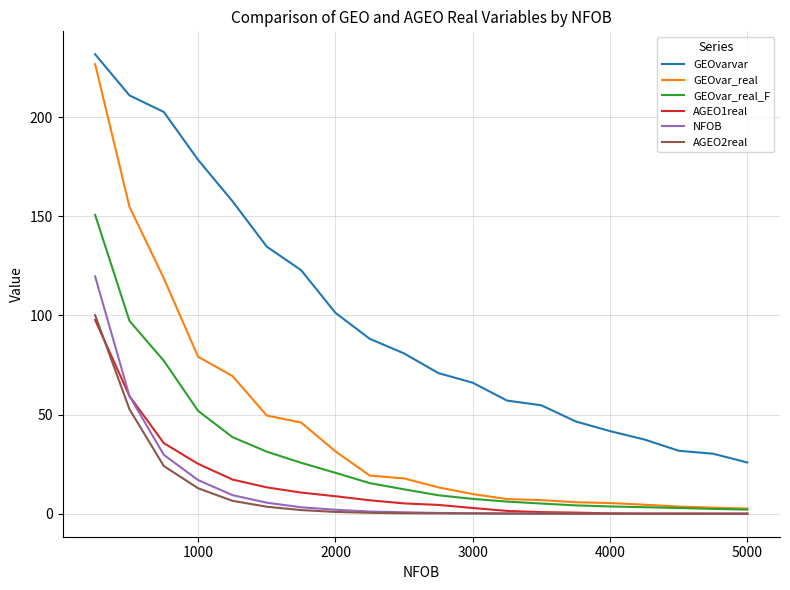

Which series has the widest spread of values?

GEOvar_real